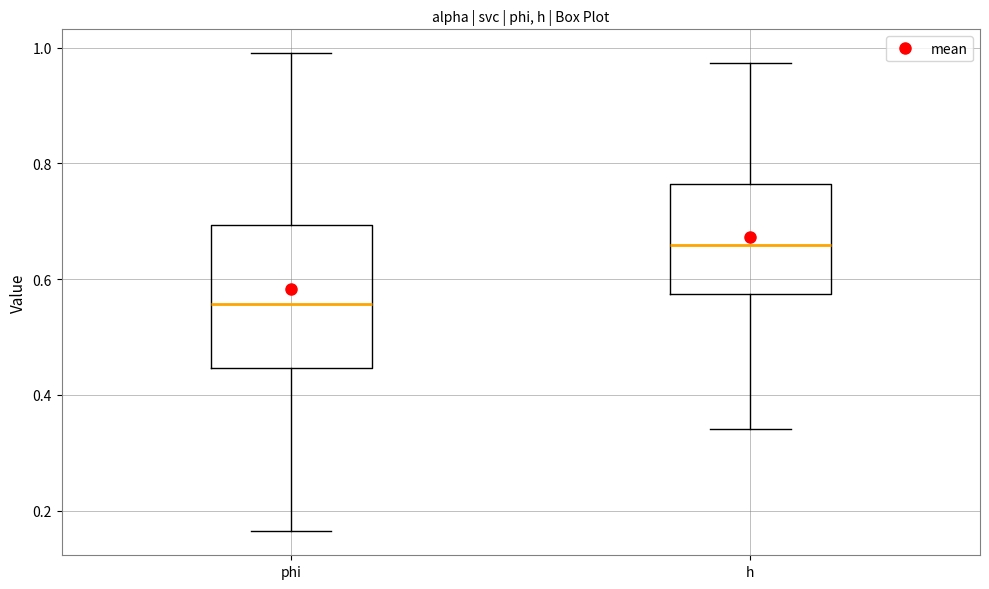

Reading left to right, read every box against the y-axis: the position of its median line, the range the box covers, and the ends of its whiskers. The values are not printed on the chart, so give them approximately, as read against the axis.

phi: median 0.56, box 0.44 to 0.70, whiskers 0.16 to 1.00
h: median 0.66, box 0.58 to 0.76, whiskers 0.34 to 0.98